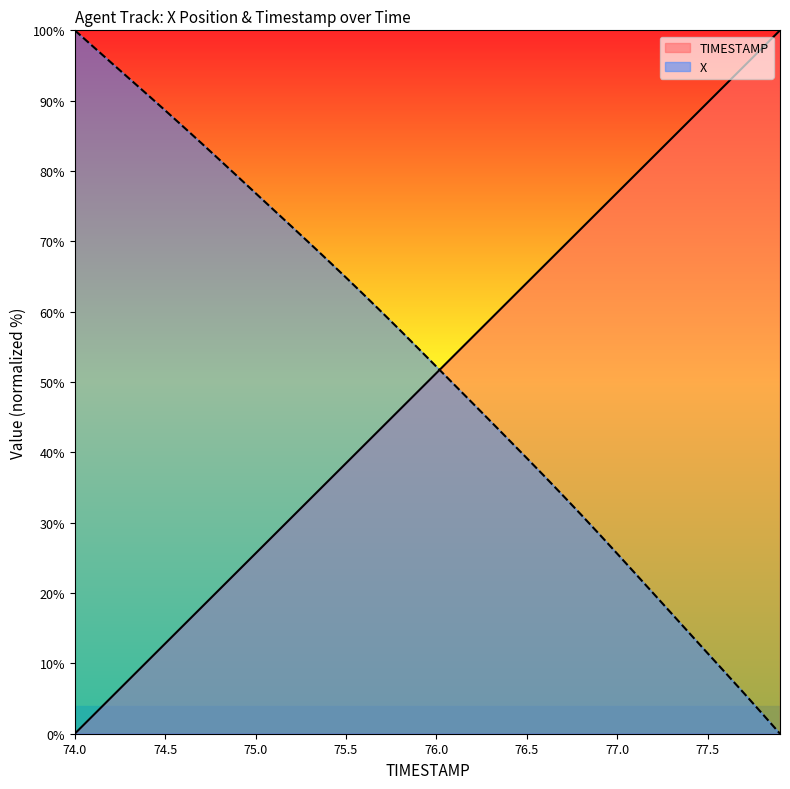

Rank the categories by TIMESTAMP value from lowest to highest.

74.0, 74.1, 74.2, 74.3, 74.4, 74.5, 74.6, 74.7, 74.8, 74.9, 75.0, 75.1, 75.2, 75.3, 75.4, 75.5, 75.6, 75.7, 75.8, 75.9, 76.0, 76.1, 76.2, 76.3, 76.4, 76.5, 76.6, 76.7, 76.8, 76.9, 77.0, 77.1, 77.2, 77.3, 77.4, 77.5, 77.6, 77.7, 77.8, 77.9